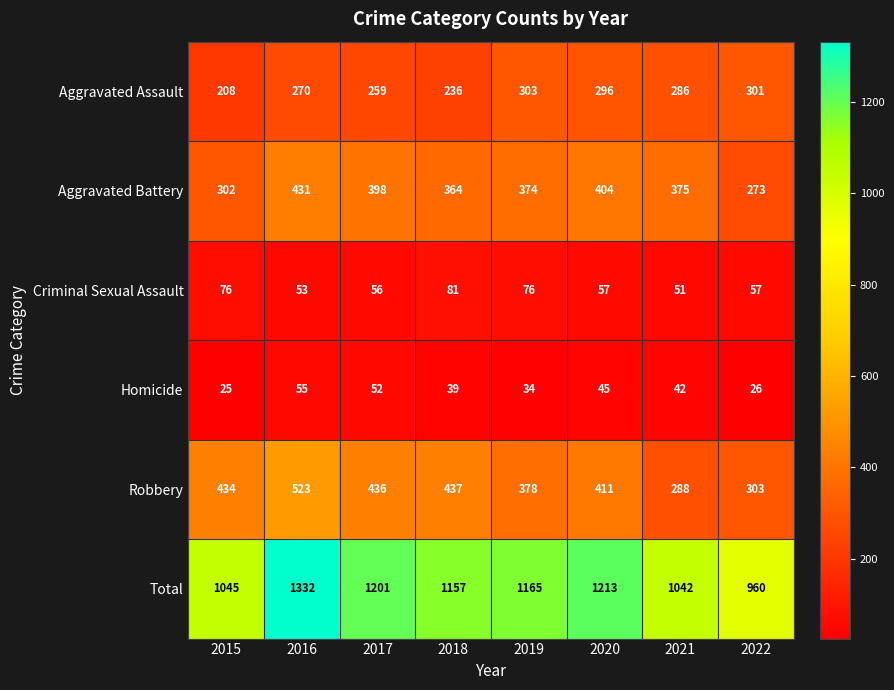

What is the sum of all Aggravated Assault values?

2159